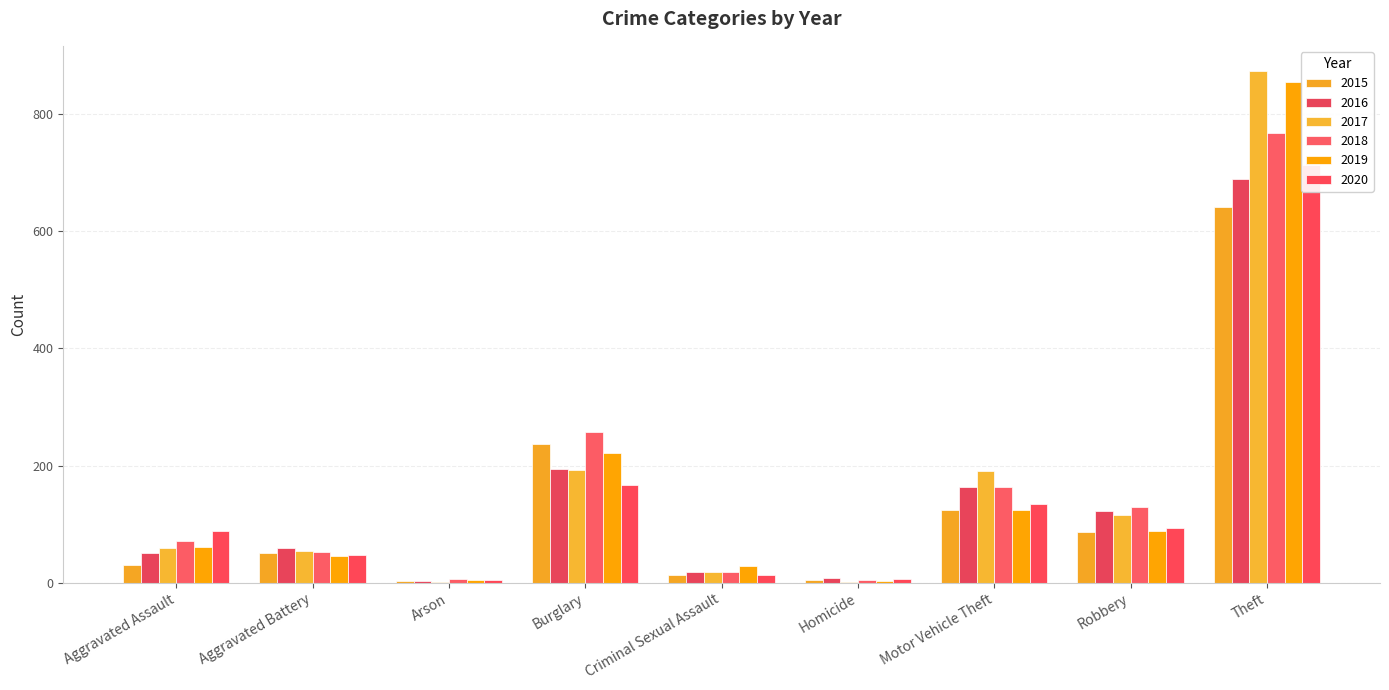

At how many categories does at least one series exceed 359?

1